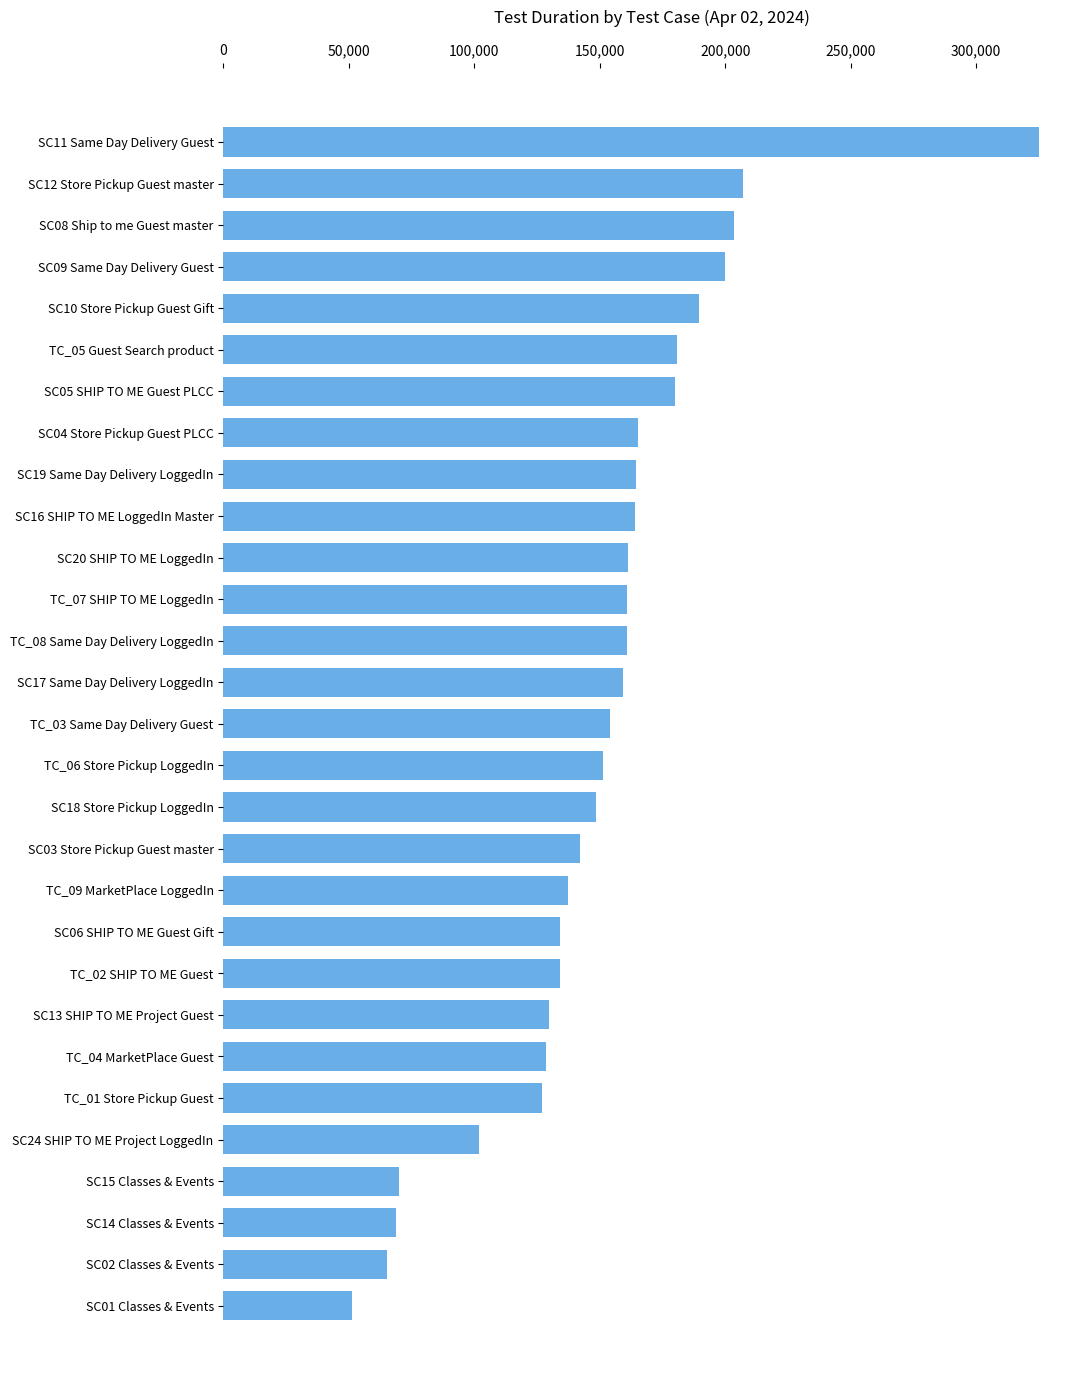

What is the ratio of the value at SC12 Store Pickup Guest master to the value at TC_04 MarketPlace Guest?

1.6